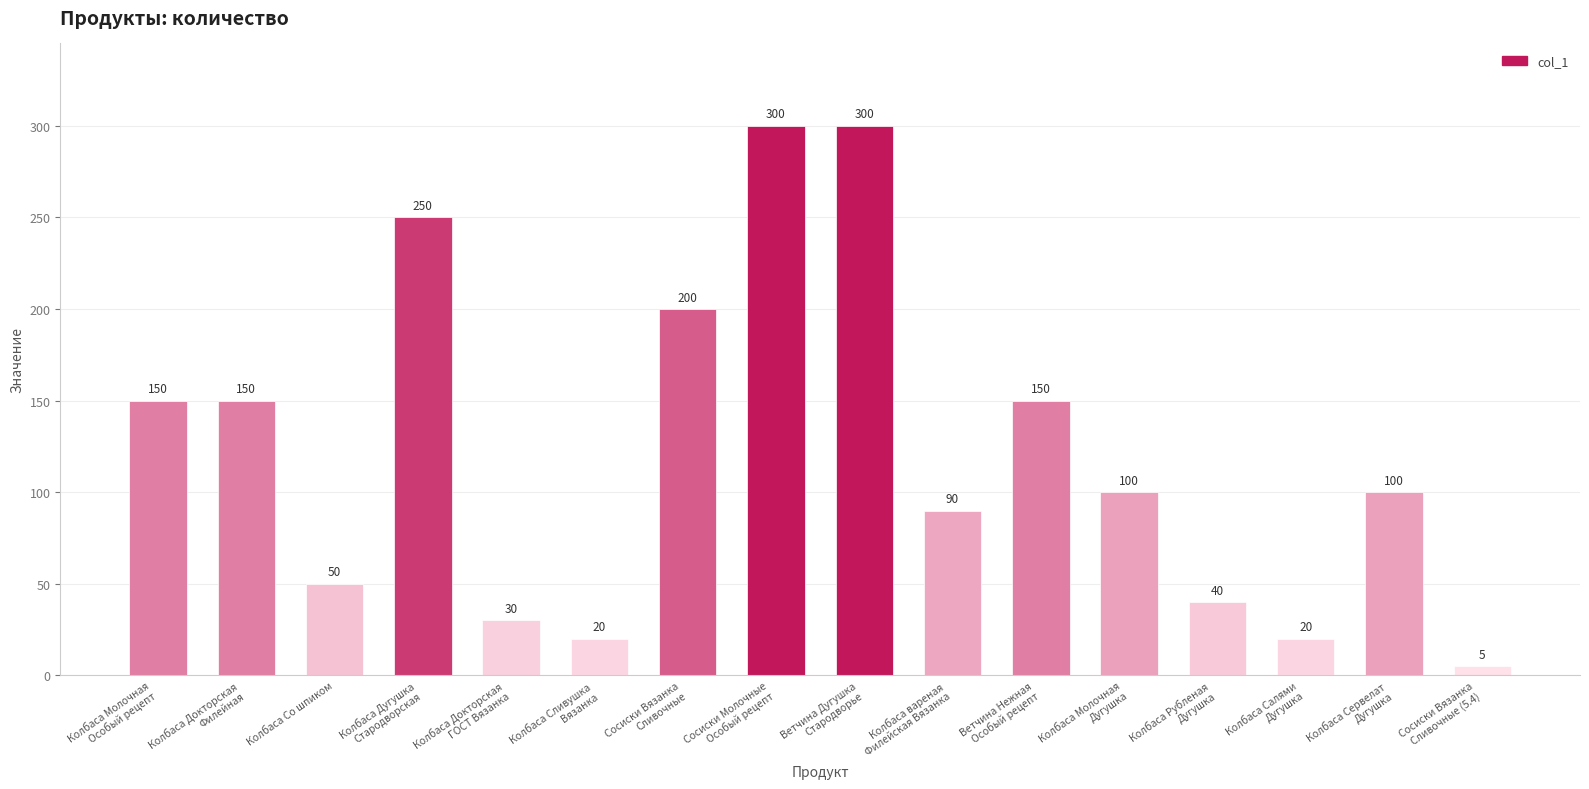

What position from the right is Колбаса Сервелат
Дугушка?

2